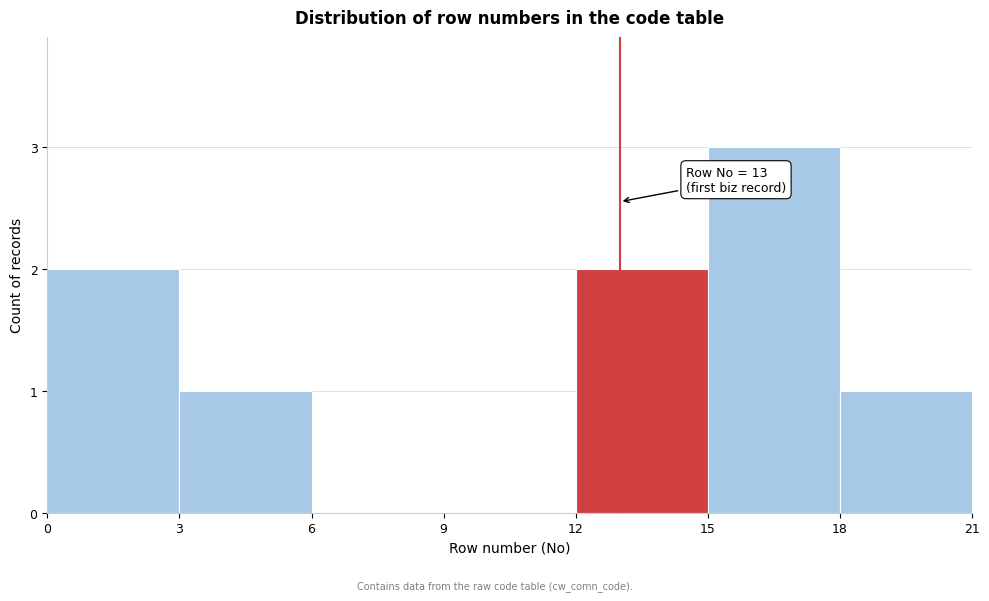

Over which range of the x-axis is the bar tallest?

15 to 18